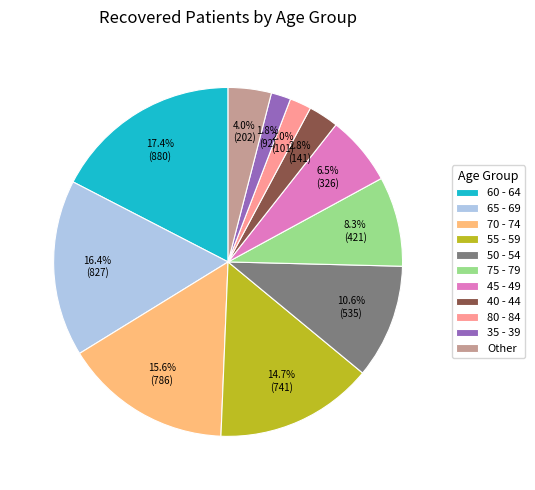

Which category has the biggest portion of the pie?

60 - 64